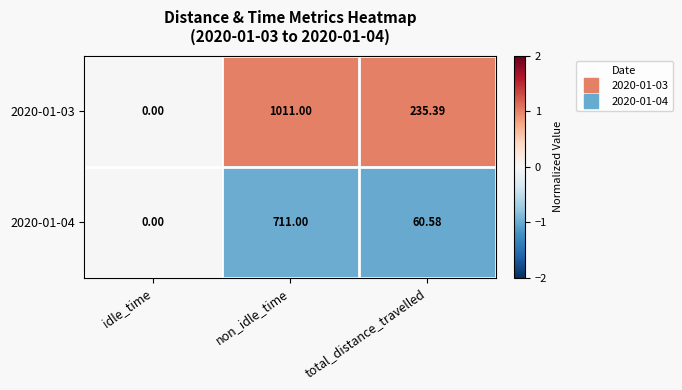

At which category is the sum across all series the highest?

non_idle_time